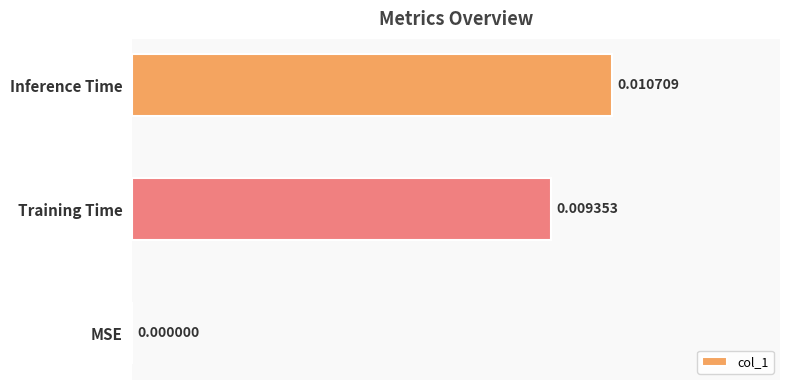

Between Inference Time and MSE, which is larger?

Inference Time